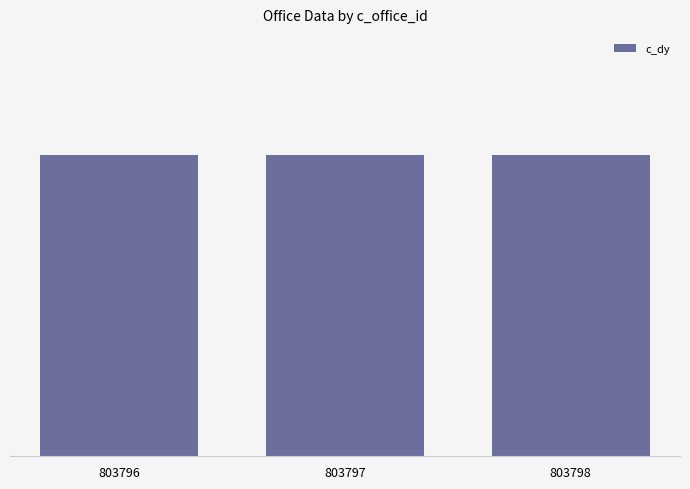

How many categories are shown in the chart?

3